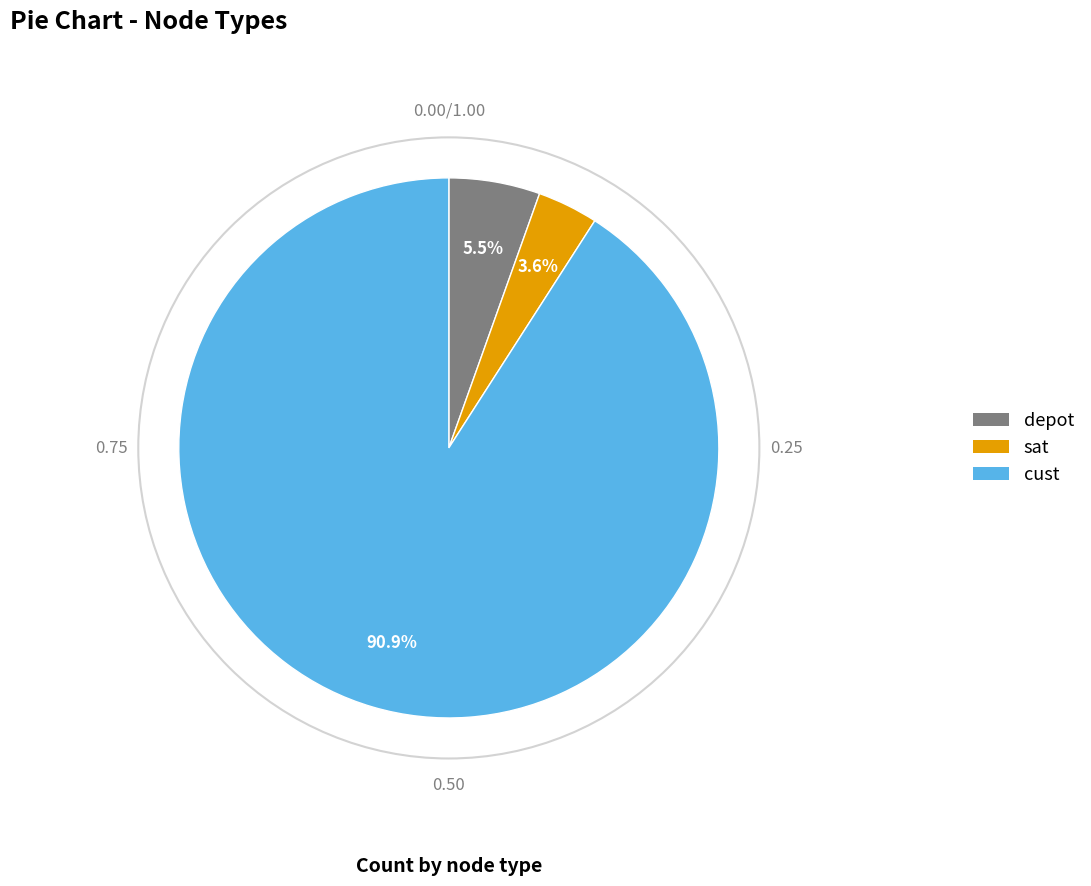

To the nearest percent, what is the difference between the depot and cust slice percentages?

85%